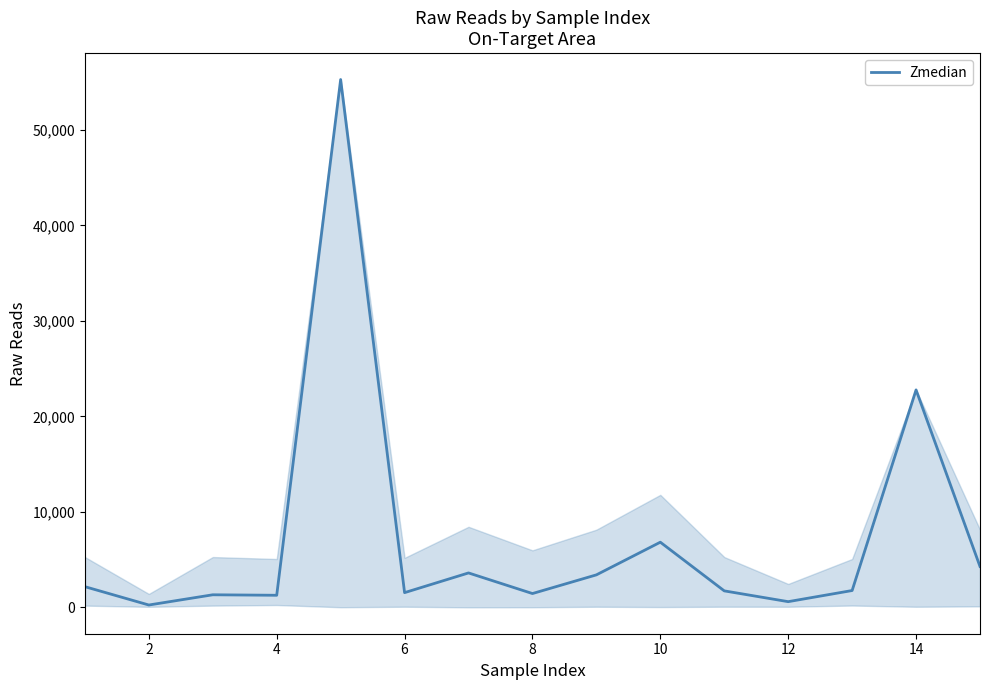

True or false: the data has more than 2 interior local peaks.

True